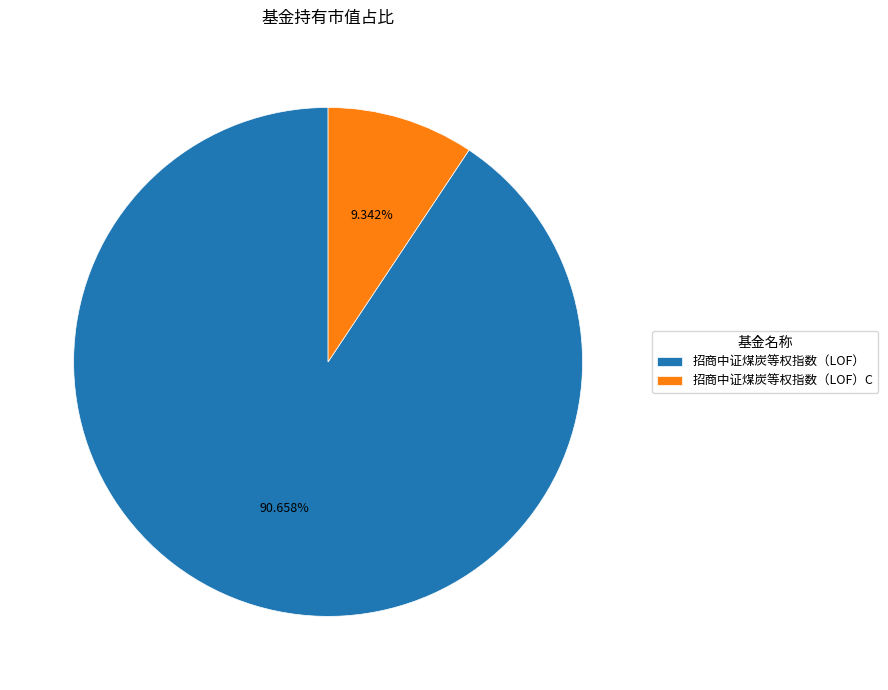

Does 招商中证煤炭等权指数（LOF）C represent more than half of the total?

No